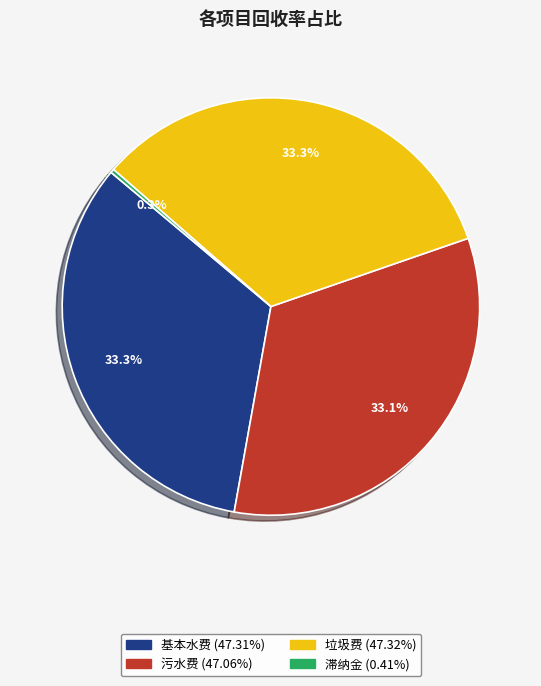

To the nearest percent, what is the average slice percentage?

25%